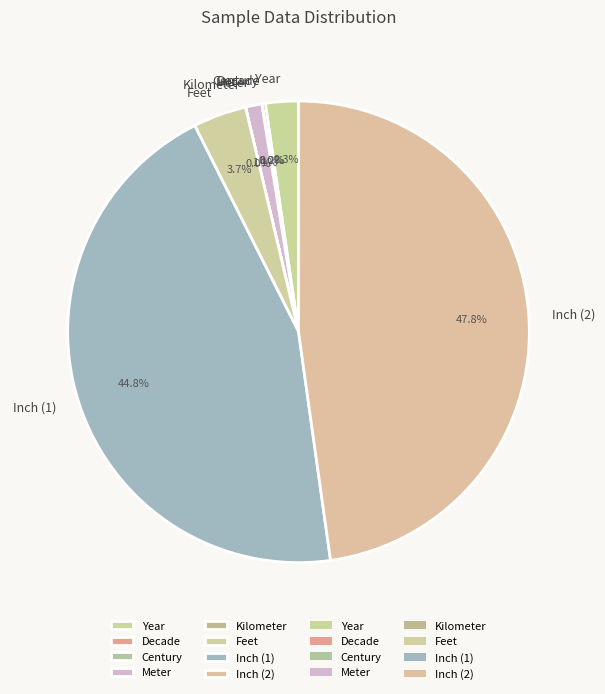

What is the largest slice in the pie chart?

Inch (2)